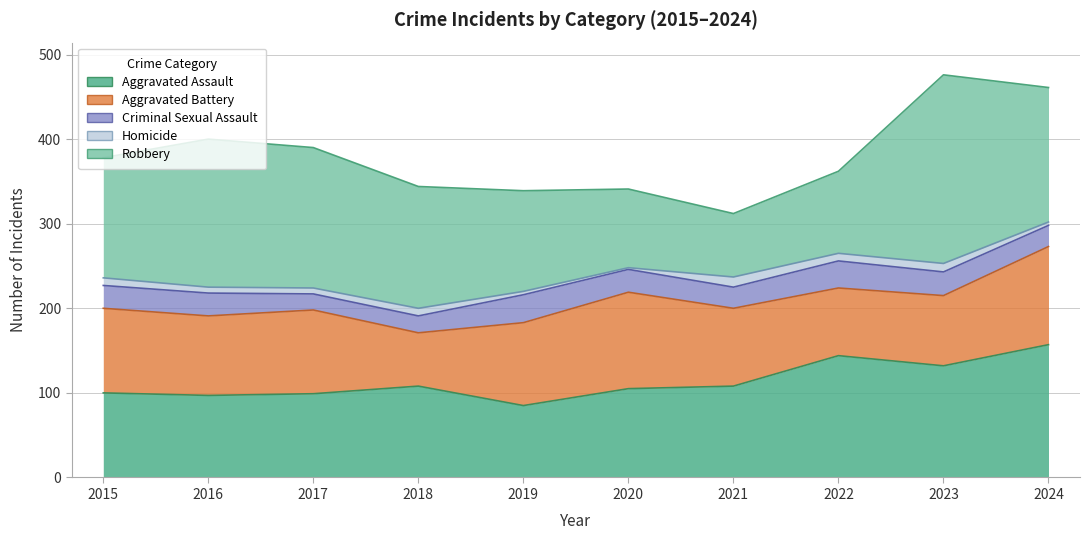

In Criminal Sexual Assault, how many points are lower than both neighbors (excluding endpoints)?

2